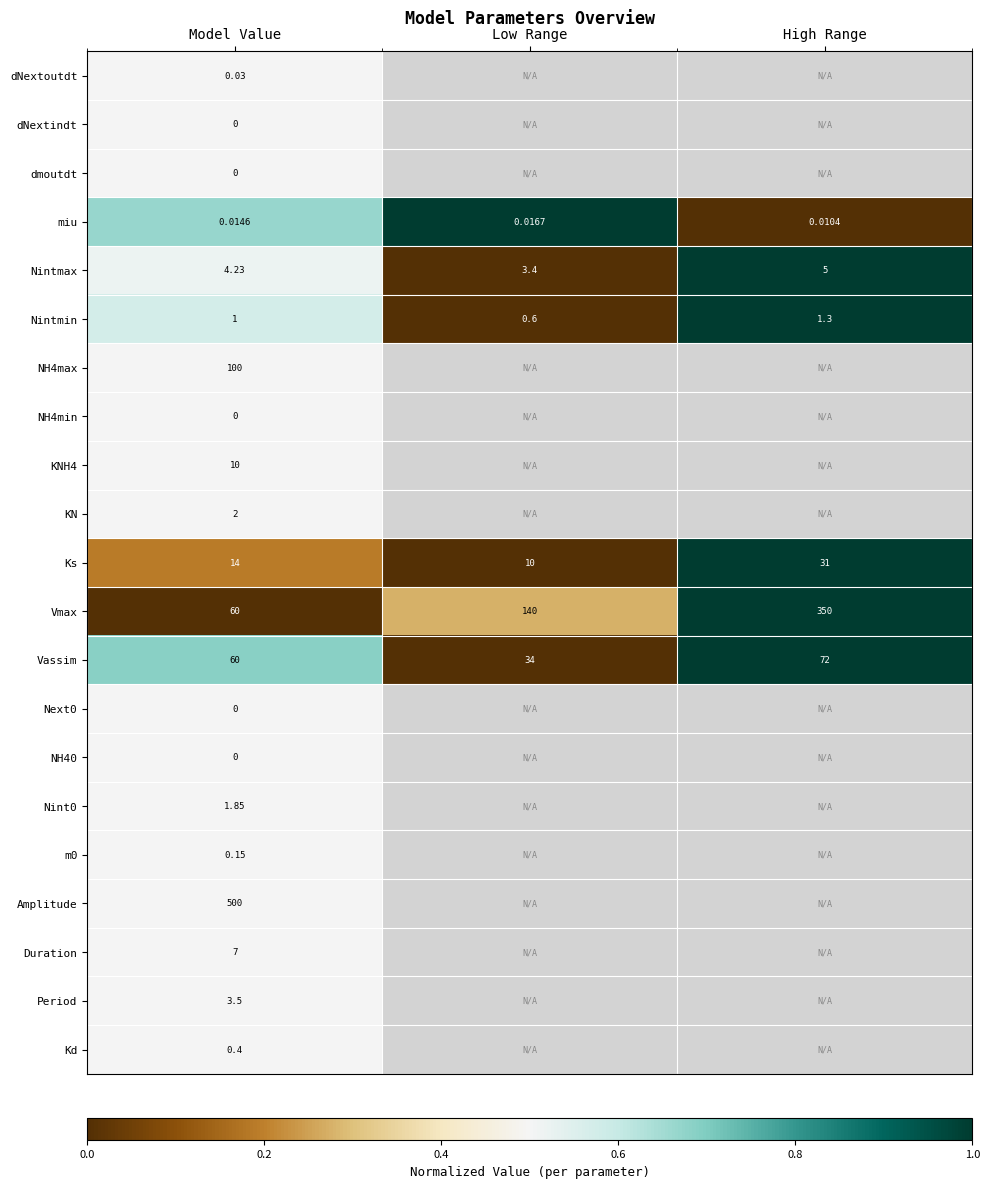

Is the value of Duration at Model Value greater than the value of Period at Model Value?

Yes